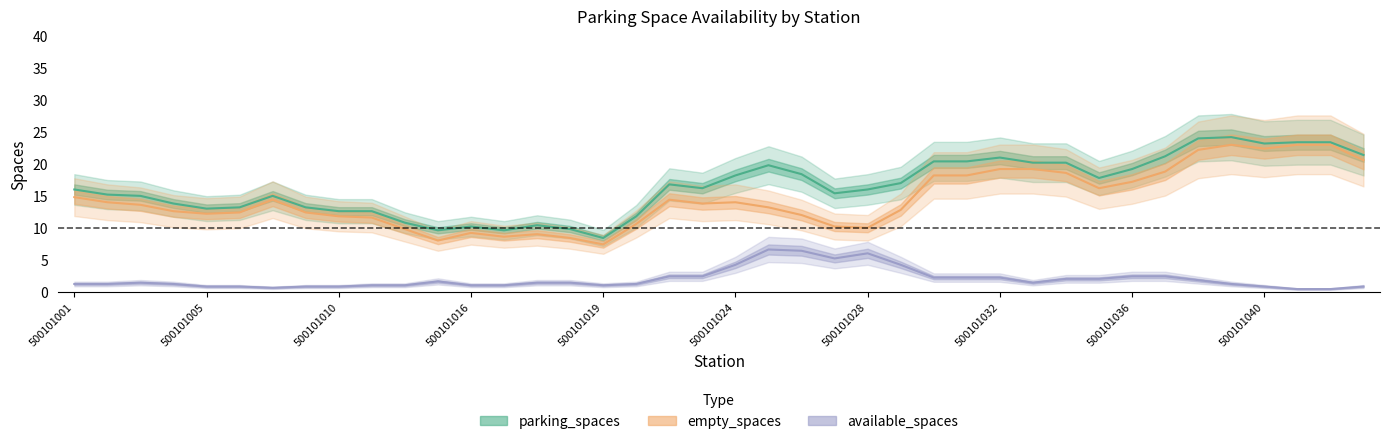

Which series has the largest total across all categories?

parking_spaces